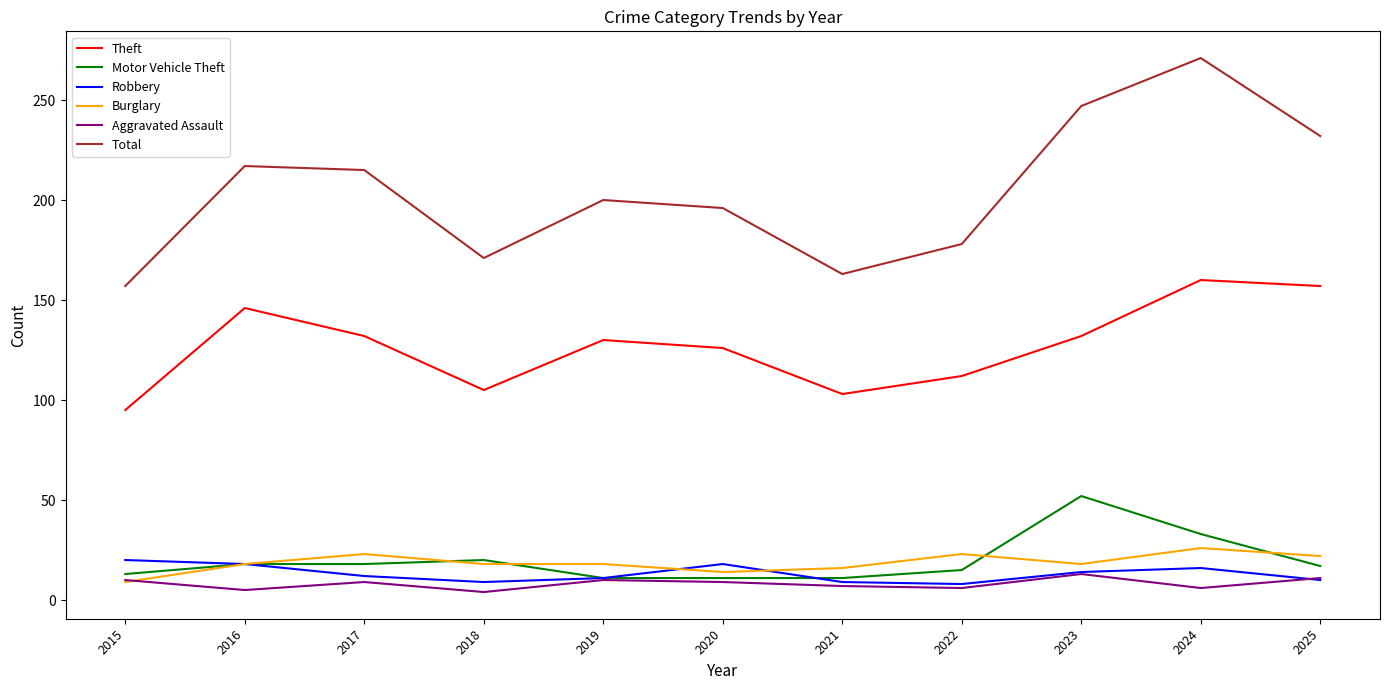

In Robbery, how many points are higher than both neighbors (excluding endpoints)?

2